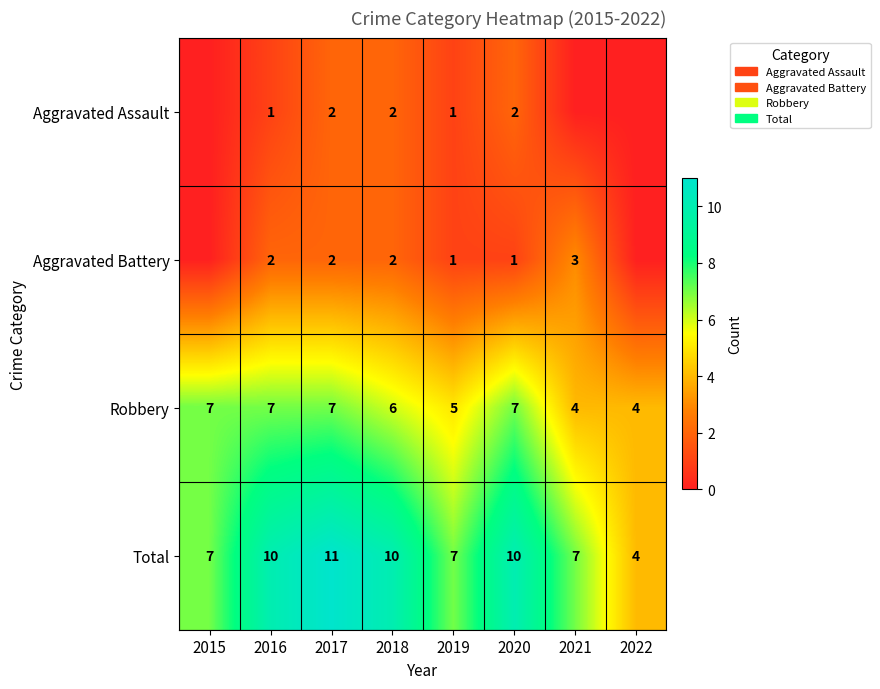

Between 2015 and 2017, which is larger?

2017